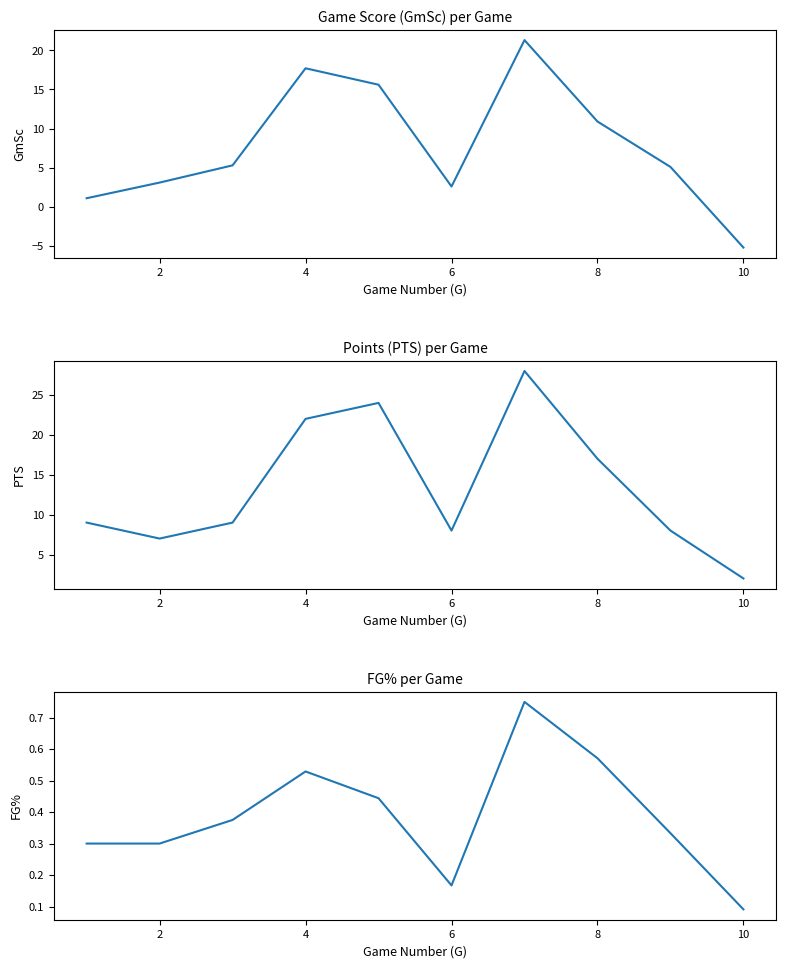

Between 8 and 4, which is larger?

4